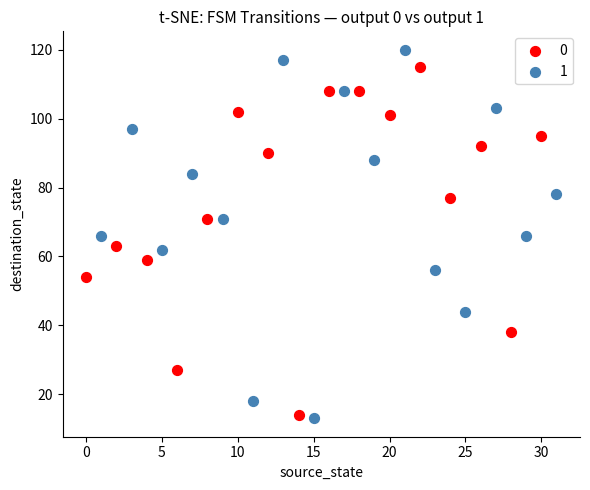

What are all the series names shown in the legend?

0, 1